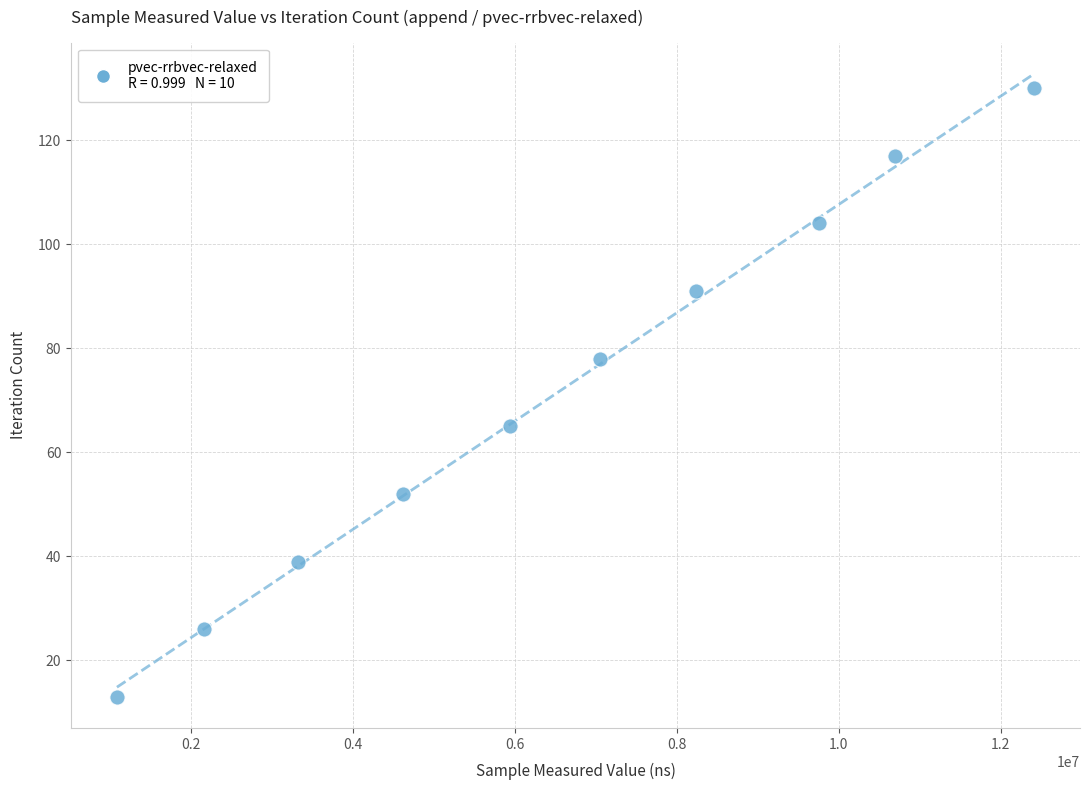

What is the average Y value?

72